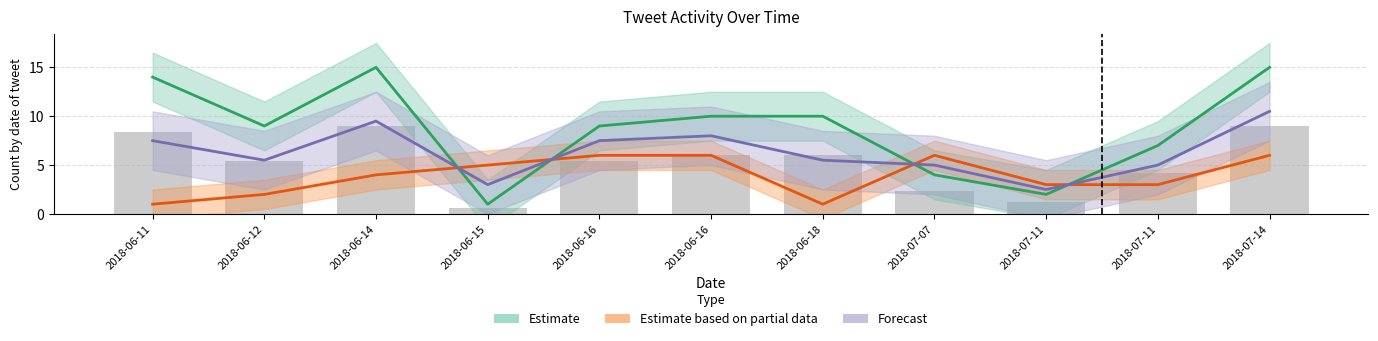

Rank the series by their average value, from highest to lowest.

Estimate, Forecast, Estimate based on partial data